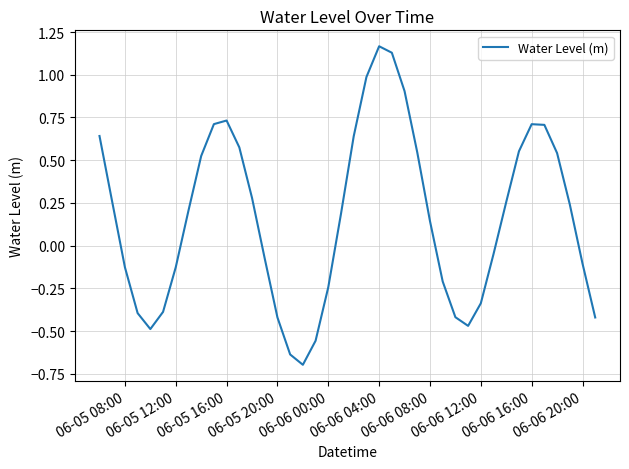

What is the difference between the maximum and minimum values?

1.9